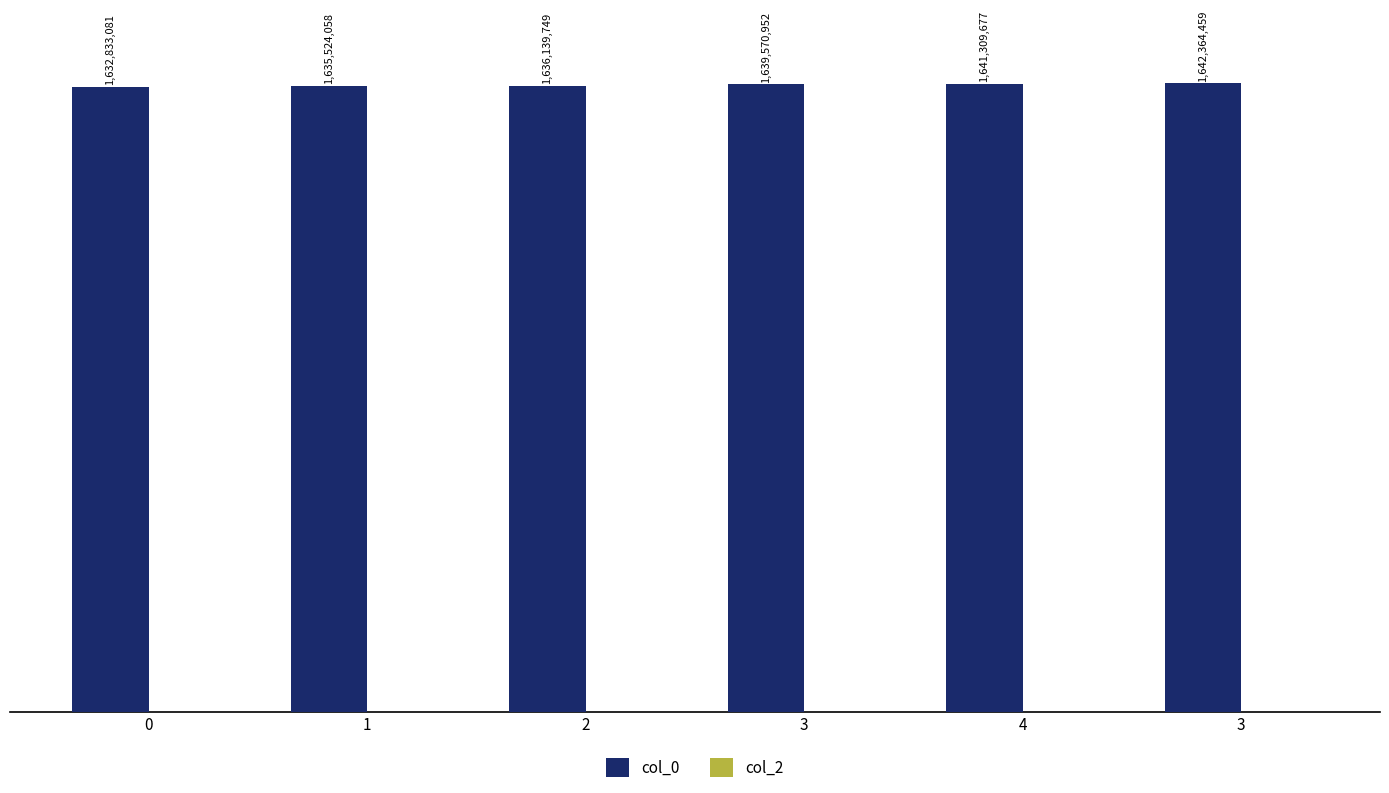

Does the chart contain any negative values?

No